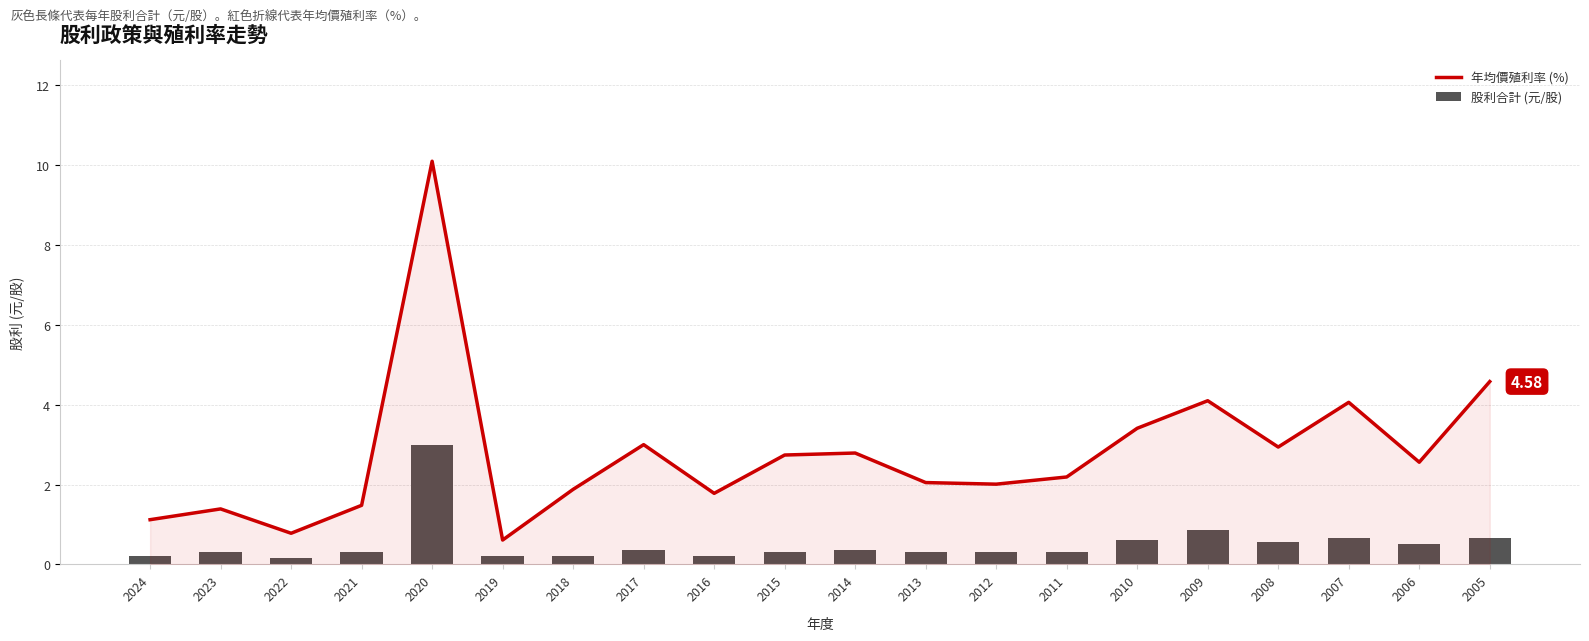

Does the chart contain any negative values?

No